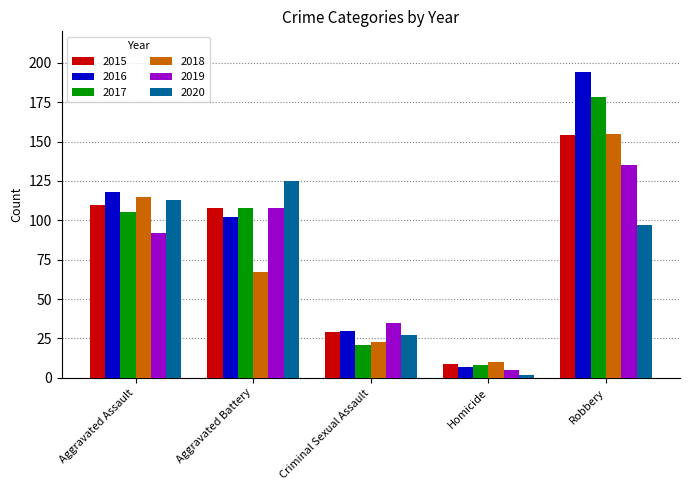

Is the value of 2016 at Robbery greater than the value of 2017 at Robbery?

Yes